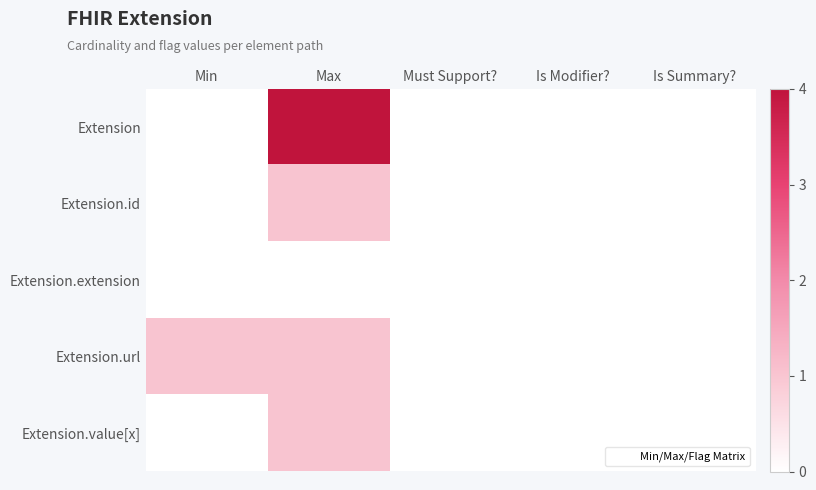

At how many categories does at least one series exceed 1?

1